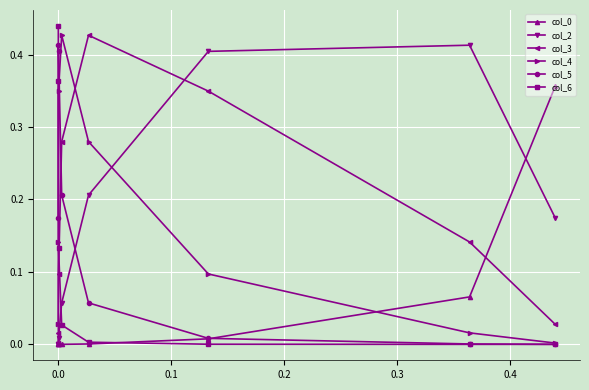

The col_2 series shows 0.0 at 0.4. True or false?

True